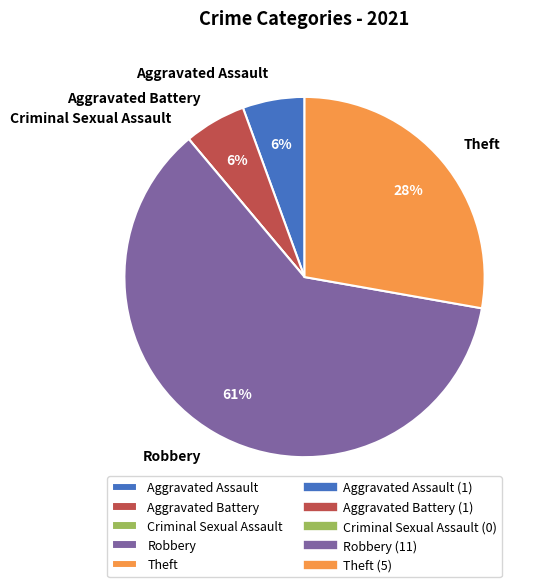

Do Robbery and Aggravated Battery together represent more than half of the pie?

Yes